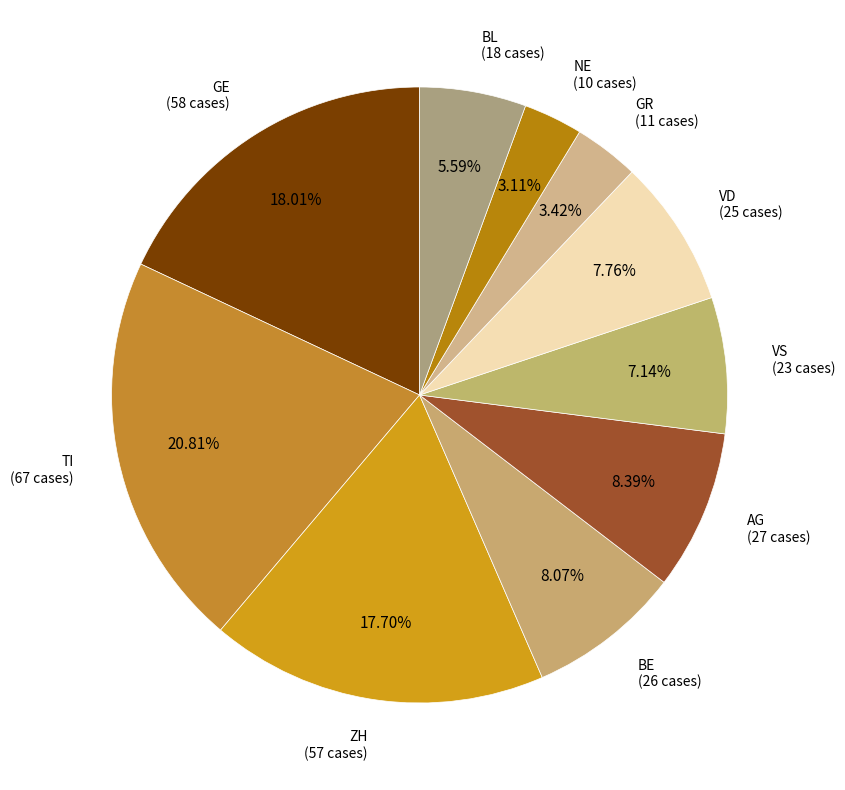

Is there any slice that represents more than half of the pie?

No